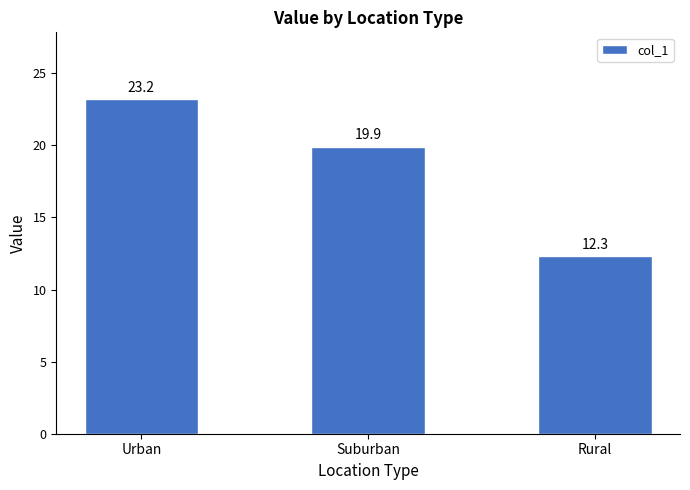

At which label is the value closest to 17?

Suburban